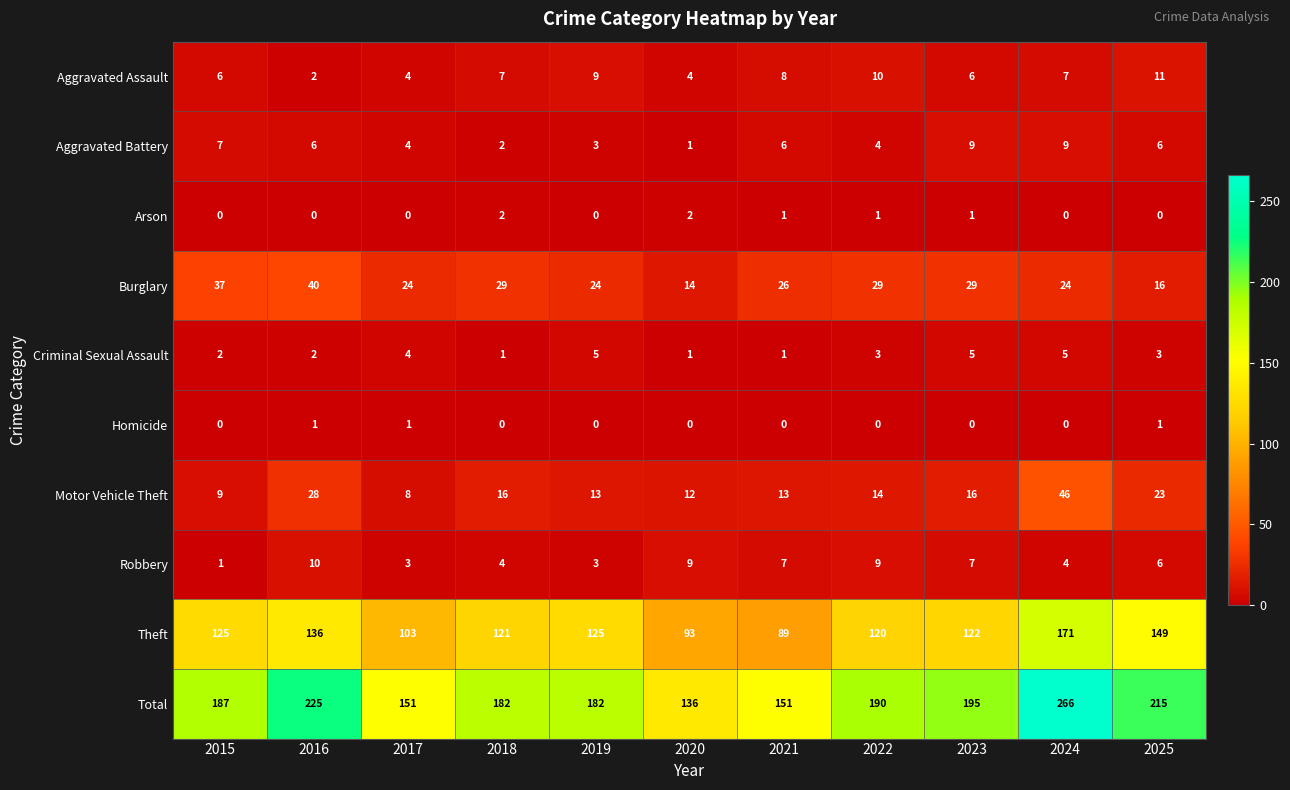

Which series has the largest range (max minus min)?

Total